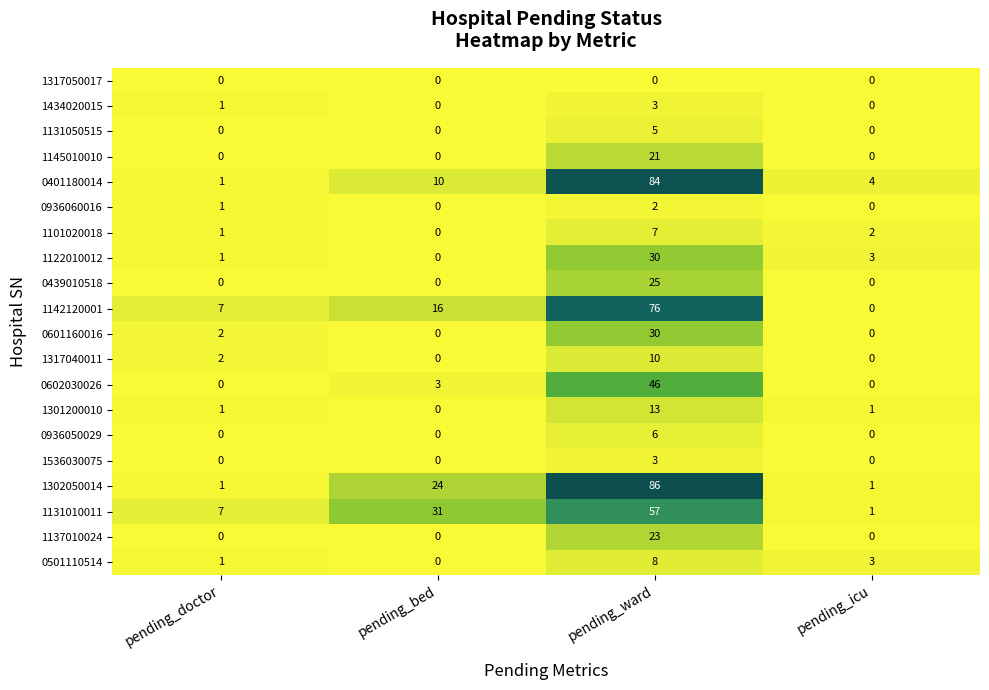

List the labels in order of 1122010012 value, largest first.

pending_ward, pending_icu, pending_doctor, pending_bed